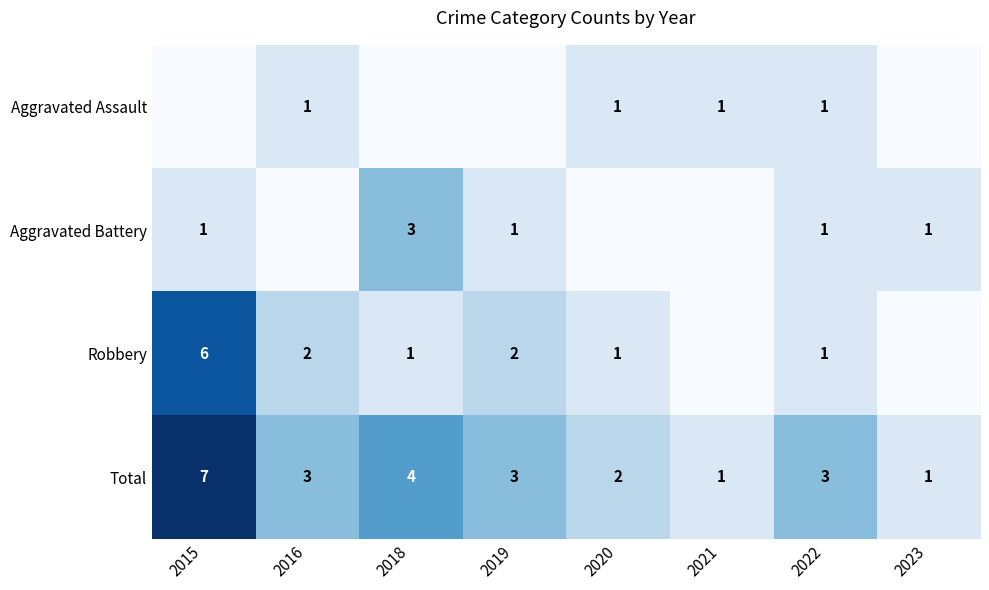

At which label is Total closest to 4?

2018